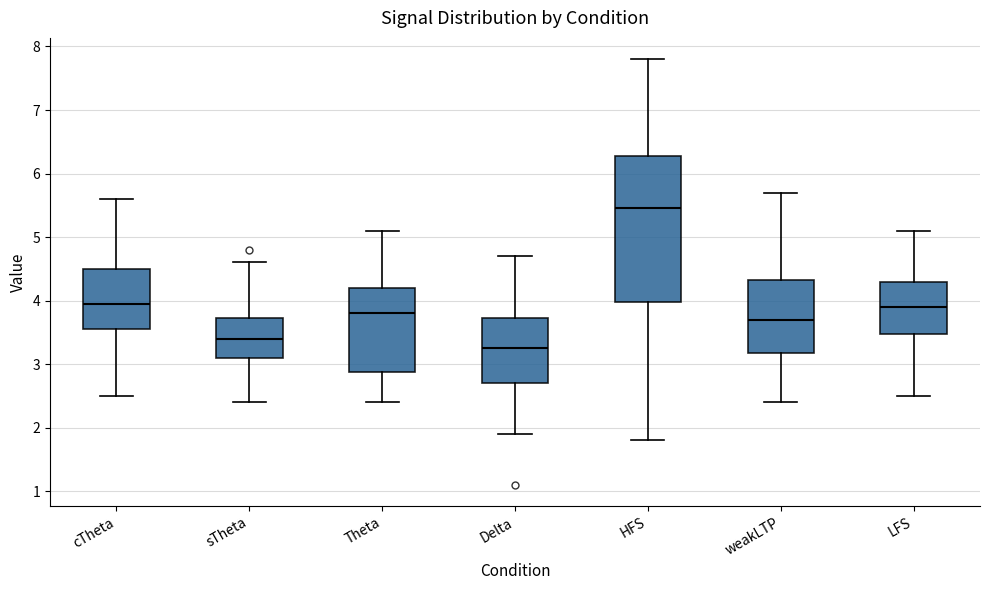

Which box has the highest median line?

HFS